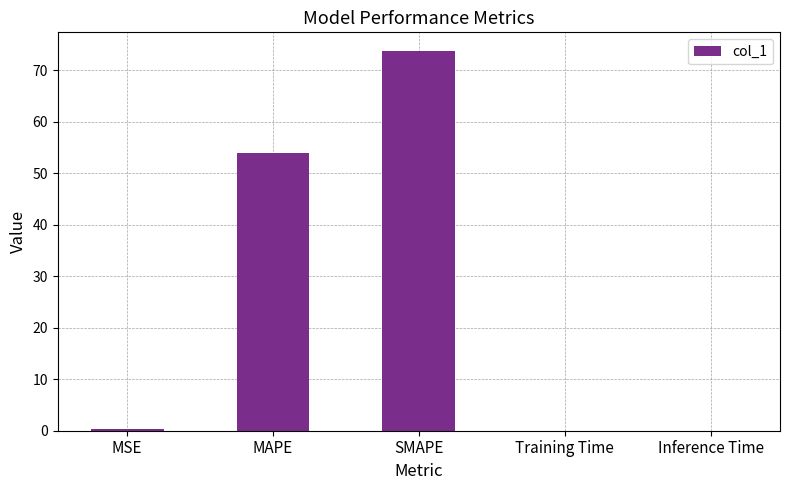

Which label corresponds to the largest value in the chart?

SMAPE